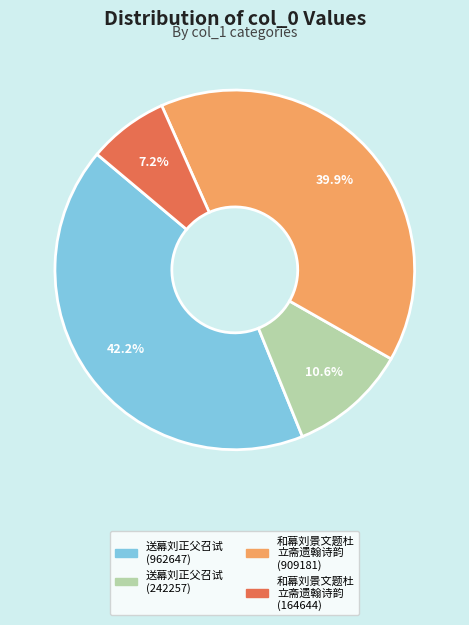

Is there any slice that represents more than half of the pie?

No